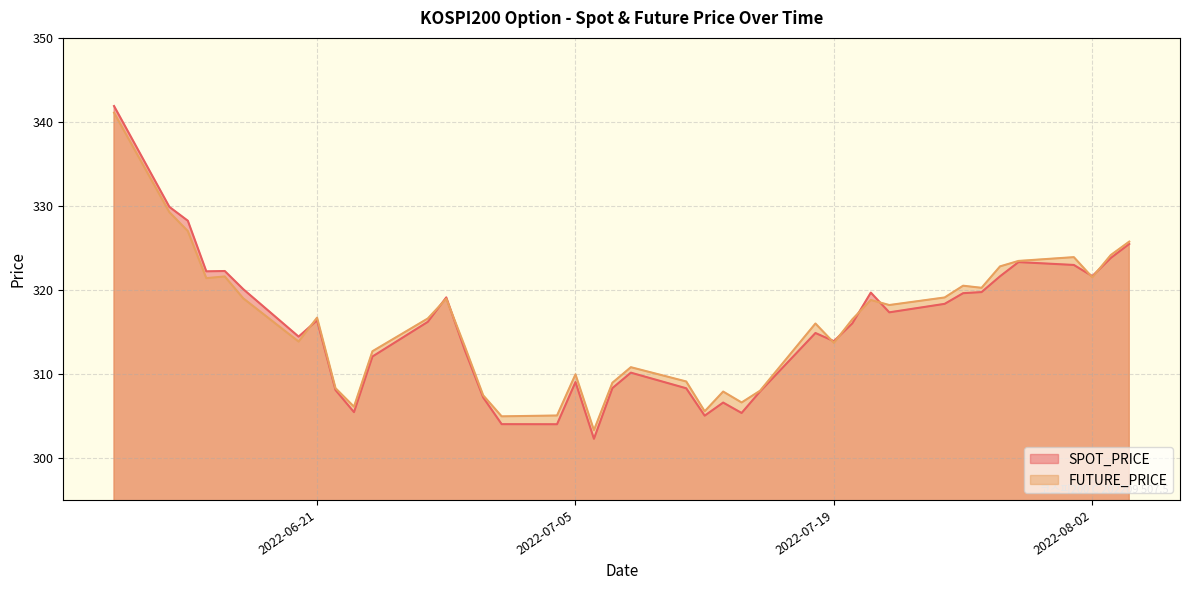

What is the difference between the maximum and second lowest values in the SPOT_PRICE series?

37.9